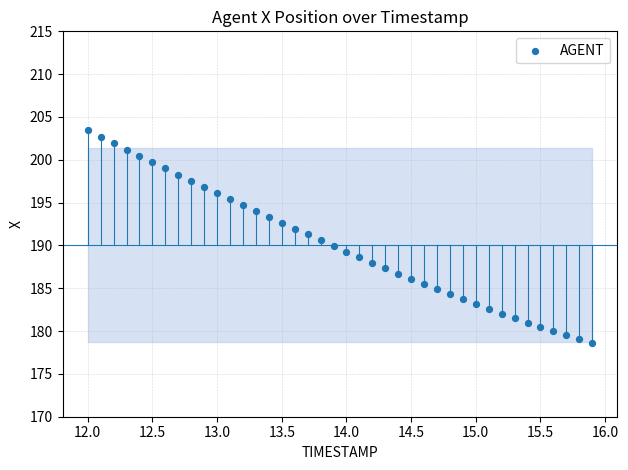

What is the range of Y values (max minus min)?

24.9